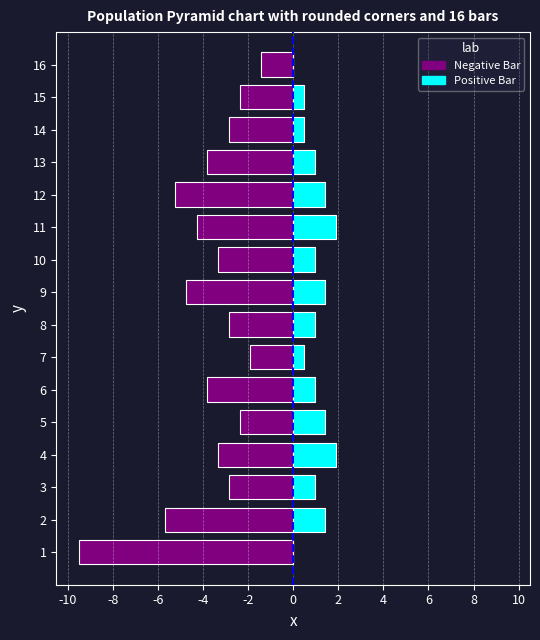

How many series are shown in this chart?

2